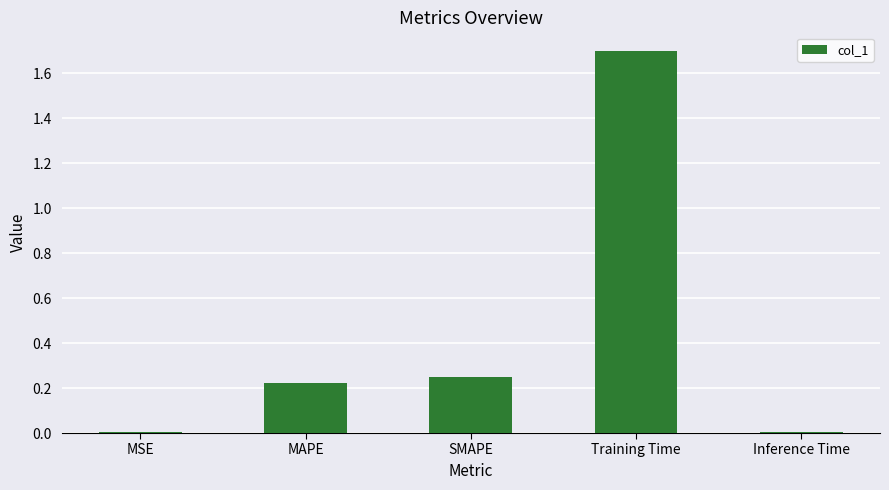

What is the average value?

0.4